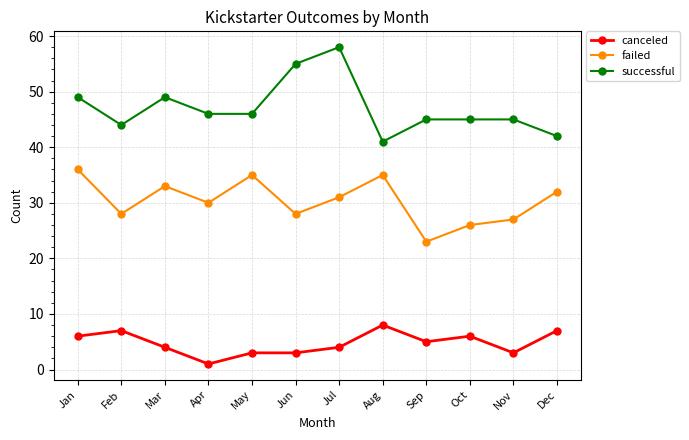

How many categories are shown in the chart?

12